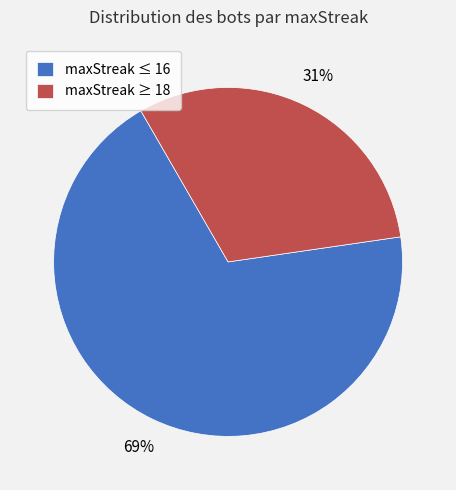

To the nearest percent, what percentage of the pie is maxStreak ≤ 16?

69%